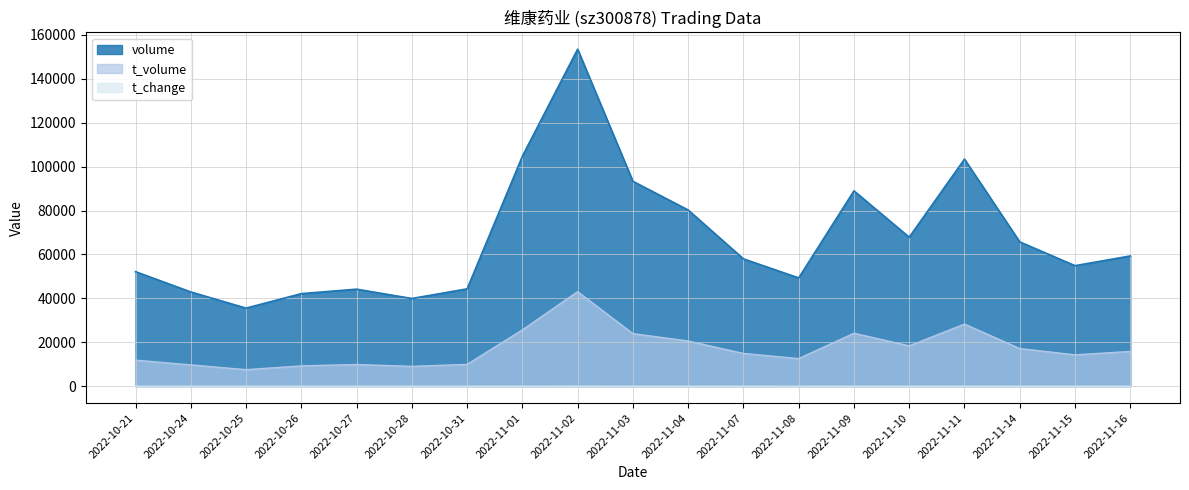

What is the label of the 3rd point from the right?

2022-11-14